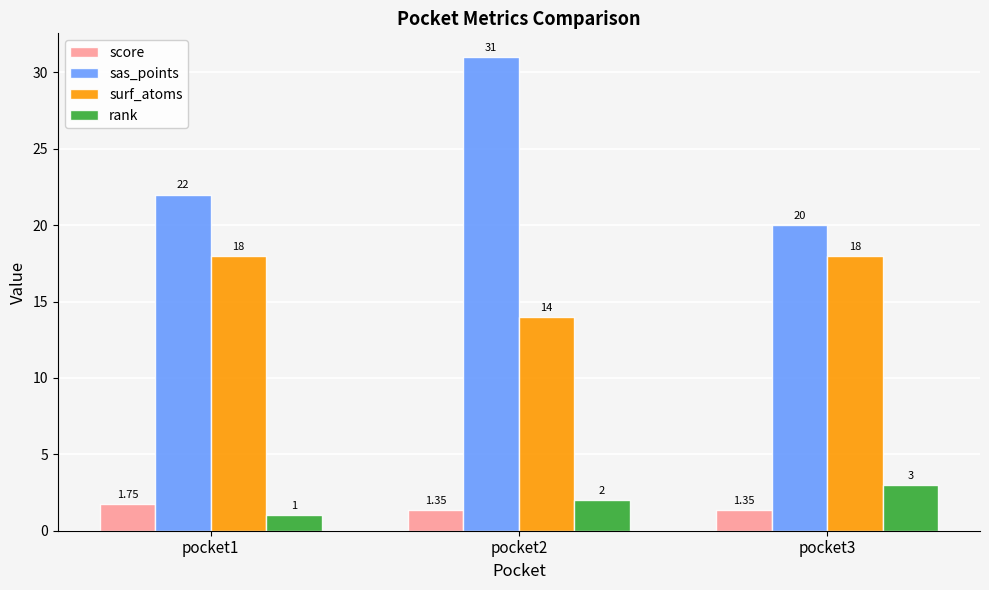

The value of sas_points at pocket3 is 20.0. True or false?

True